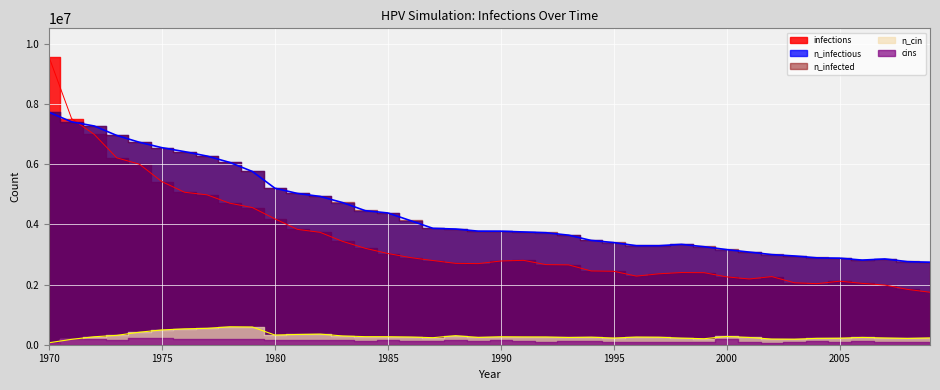

Reading right to left, transcribe all the data shown in this chart.

infections: 1744343.2	1839337.8	1983773.8	2039603.9	2111544.2	2030160.0	2059047.2	2263479.8	2185151.1	2255147.1	2394028.0	2399305.4	2357085.6	2280423.1	2441247.5	2452080.1	2653735.0	2662345.7	2804837.4	2782338.7	2695677.0	2704287.8	2797893.6	2895665.2	3031213.1	3204258.8	3434245.4	3735616.7	3833389.0	4183090.9	4559180.9	4703894.1	4980544.8	5068039.2	5419130.4	6000485.9	6211028.8	6990984.2	7515119.6	9559724.0
n_infectious: 2740952.2	2761229.0	2850390.5	2812892.5	2876222.5	2887055.0	2949551.5	2995660.0	3078155.0	3161761.5	3257867.0	3333695.8	3290920.5	3291476.0	3395359.0	3465632.8	3641456.0	3722840.0	3748116.2	3772559.2	3774781.2	3845055.0	3866998.5	4124761.2	4379190.5	4455853.0	4722782.0	4928881.5	5027209.0	5201088.0	5758833.0	6058816.0	6269081.5	6417406.0	6548788.0	6728499.5	6954875.0	7269301.5	7407904.5	7725386.0
n_cin: 226375.8	209987.8	224431.5	242208.2	216654.1	211654.4	183600.5	188322.4	240541.6	274706.3	199432.9	219431.7	249430.0	254707.5	222209.3	251374.3	240819.4	257762.8	259429.4	264984.7	243041.5	300815.9	234153.1	255818.5	266373.4	267762.2	291927.5	353035.1	340535.8	321648.0	589132.6	596354.4	544968.4	527747.2	491915.9	416642.5	311093.1	264984.7	179434.1	66107.3